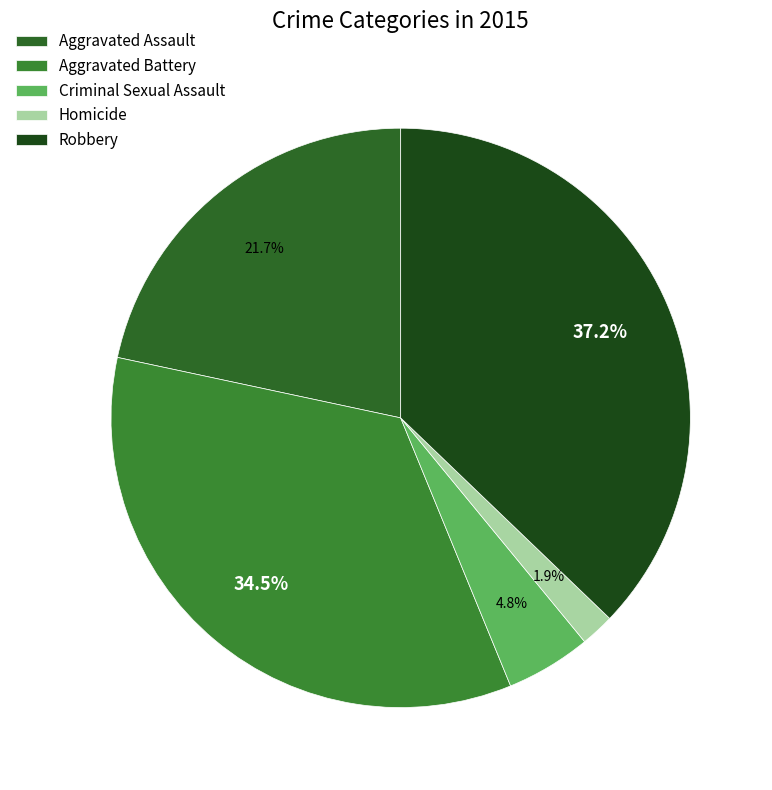

What percentage is the Aggravated Assault slice, to the nearest percent?

22%